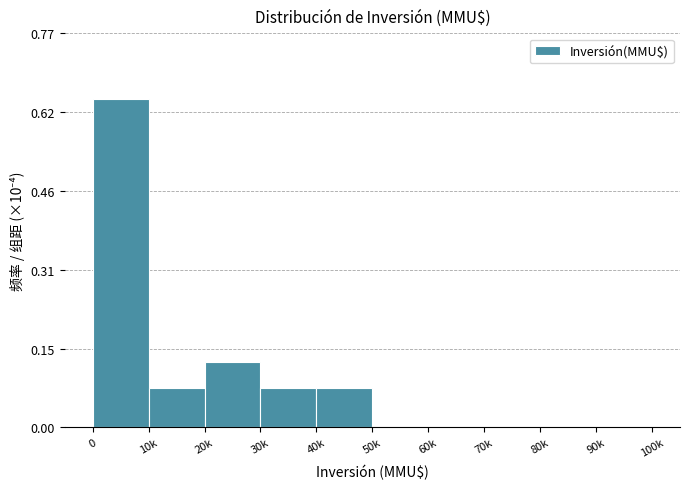

Between 30k and 70k, which is larger?

30k